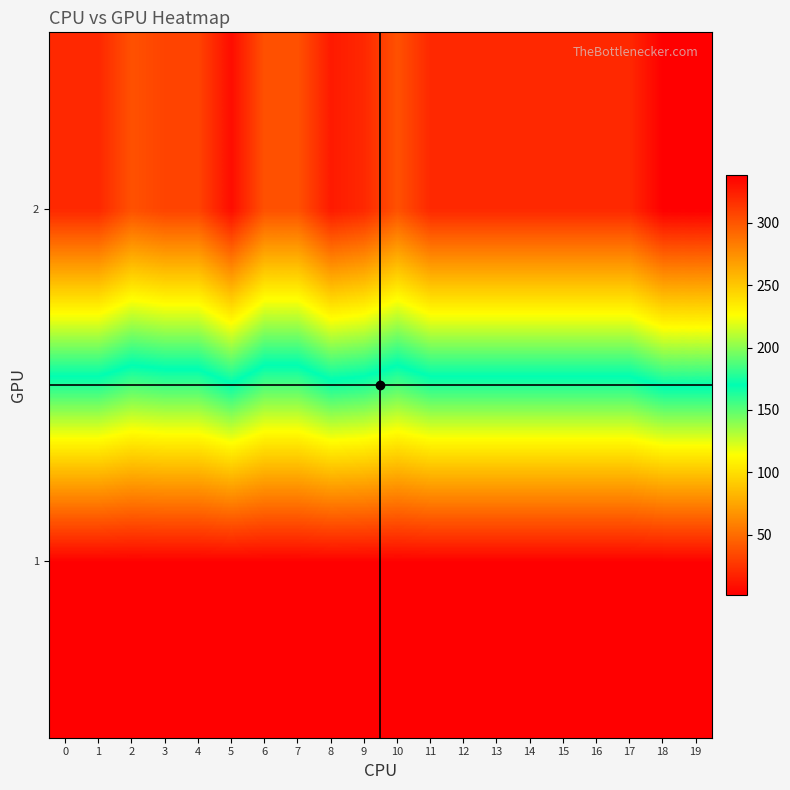

Which has a higher value, 15 or 12?

15